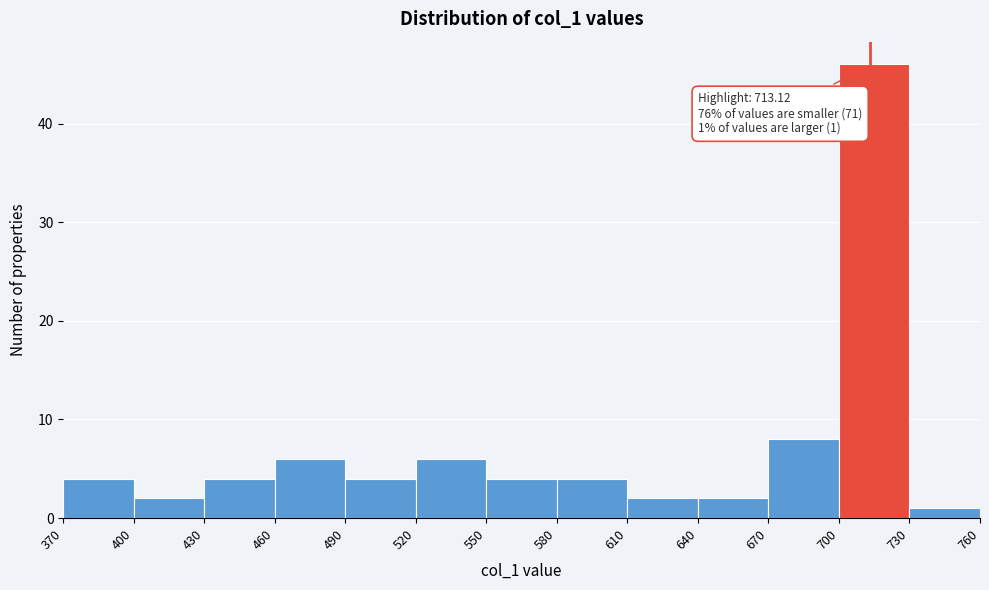

Which range on the x-axis has the tallest bar?

700 to 730